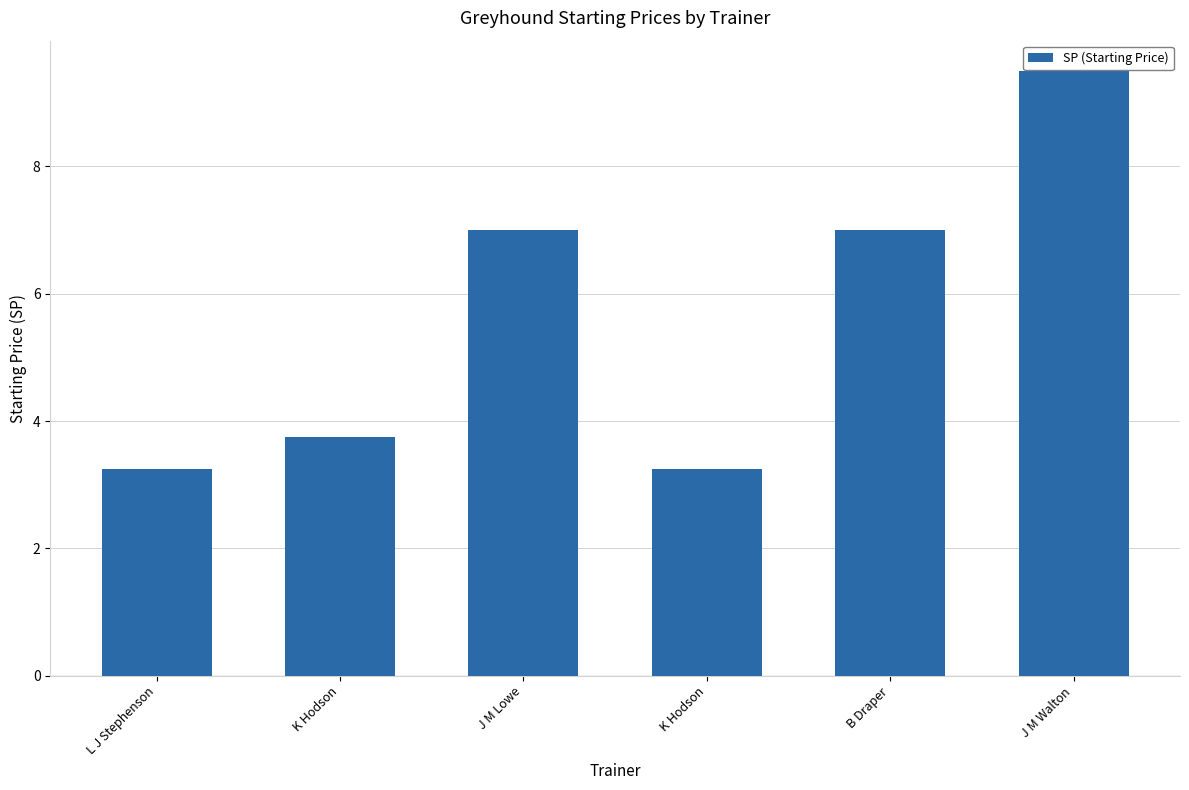

How many series are shown in this chart?

1